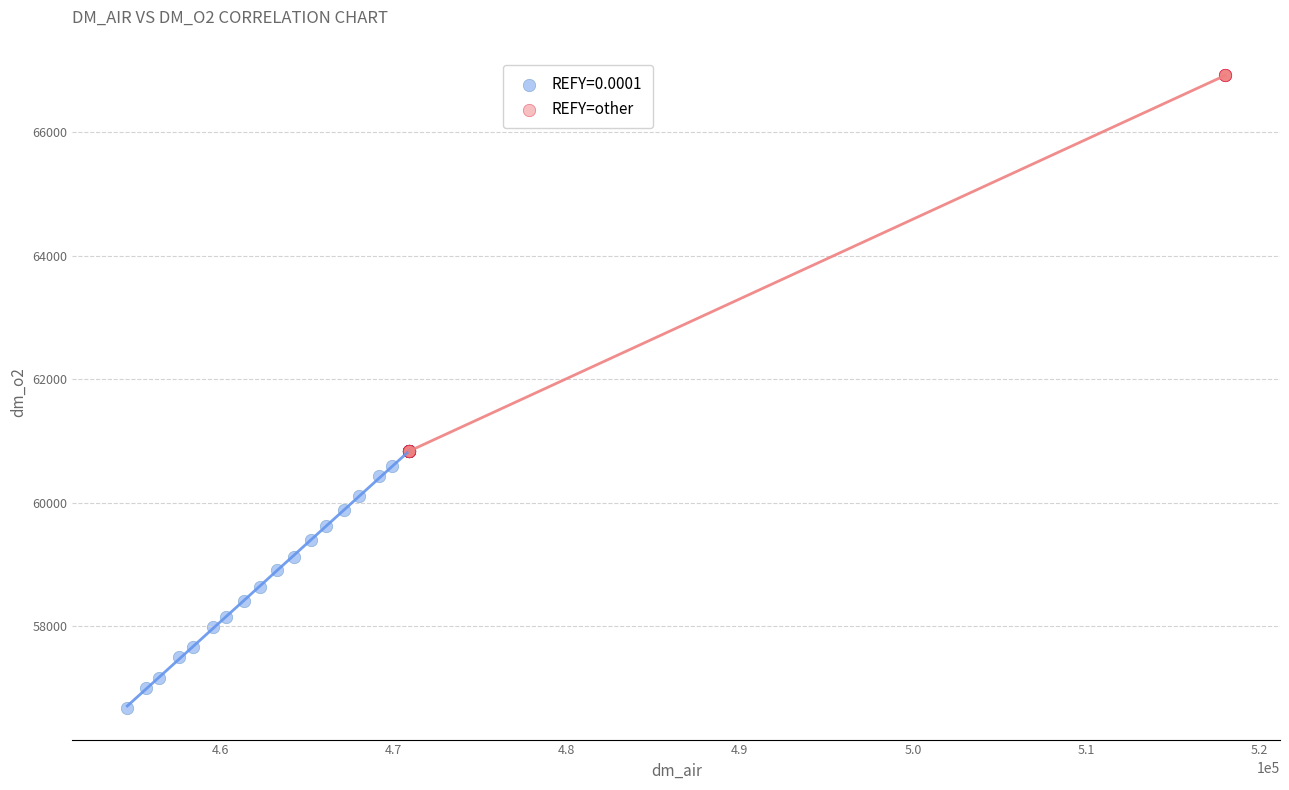

Which series has the largest Y range (max minus min)?

REFY=other